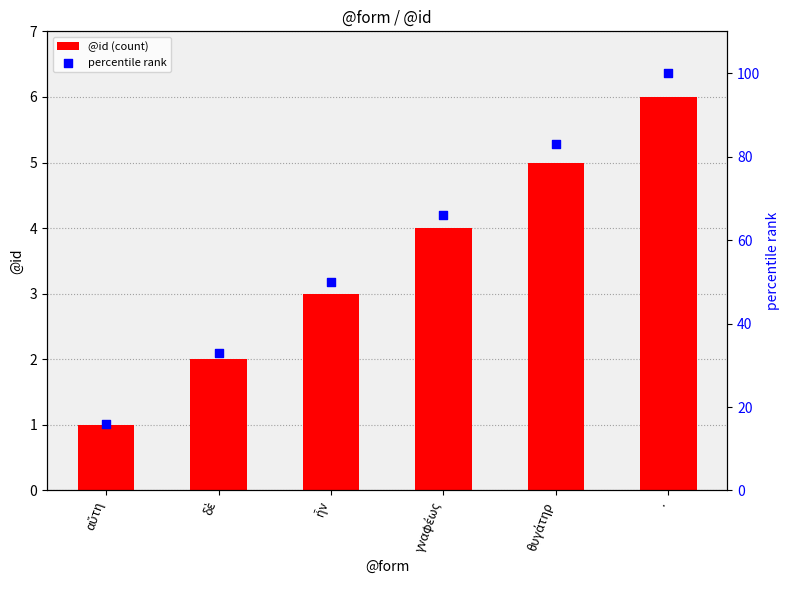

Which series has the largest Y range (max minus min)?

percentile rank